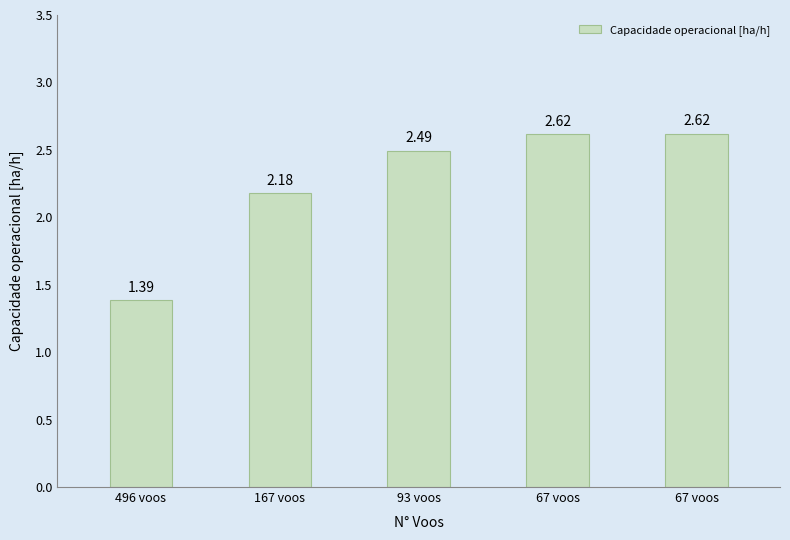

How many bars are there in total?

5